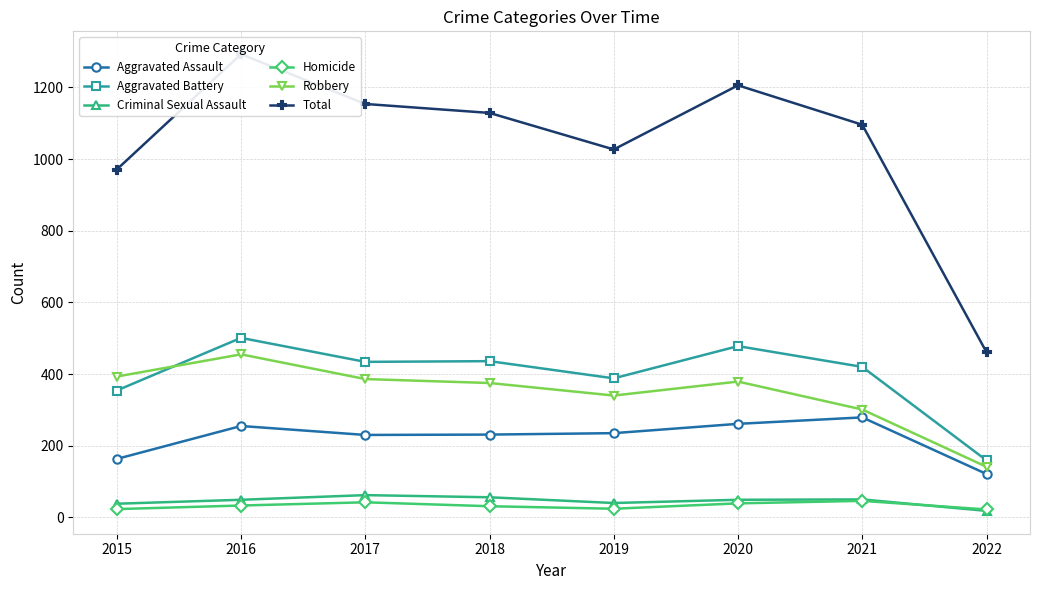

What is the value of the Robbery point at the 4th from the left?

375